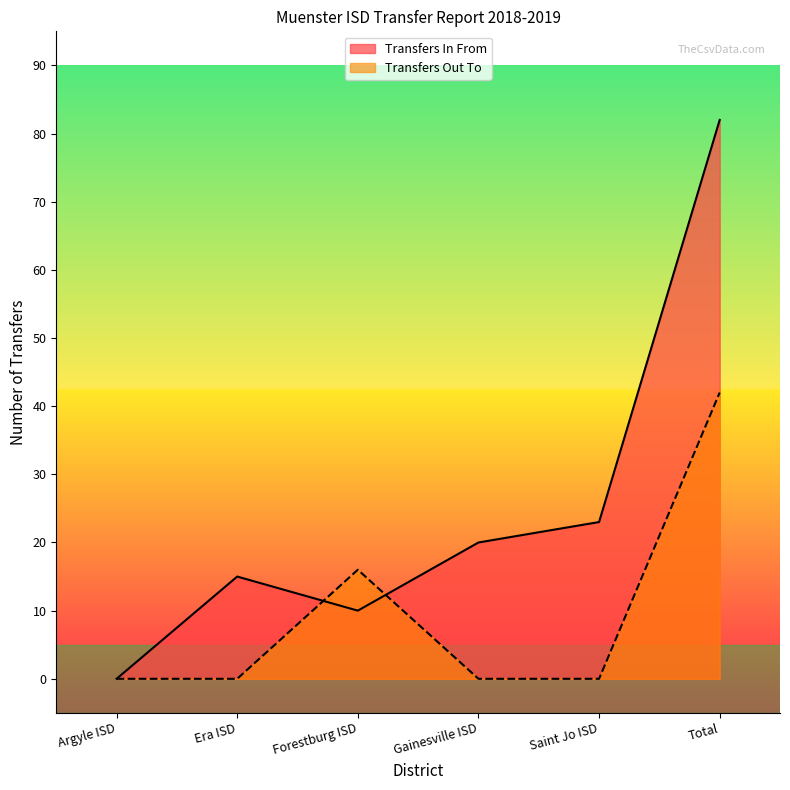

At which category is the sum across all series the highest?

Total